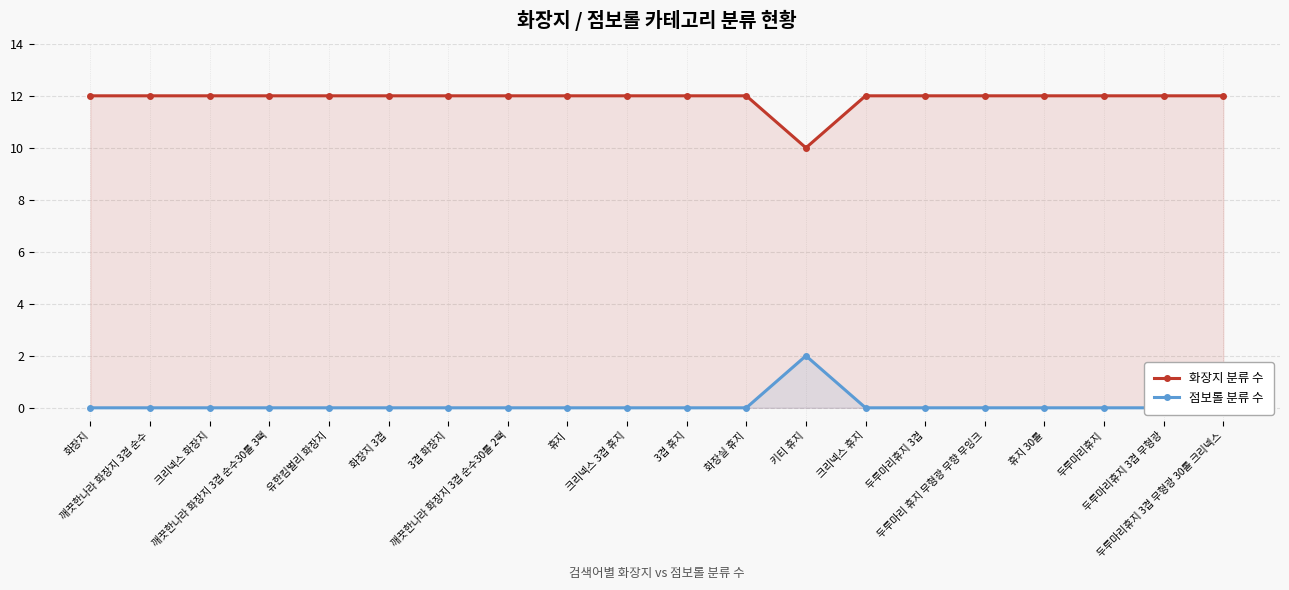

At which category does the chart reach its minimum across all series?

화장지